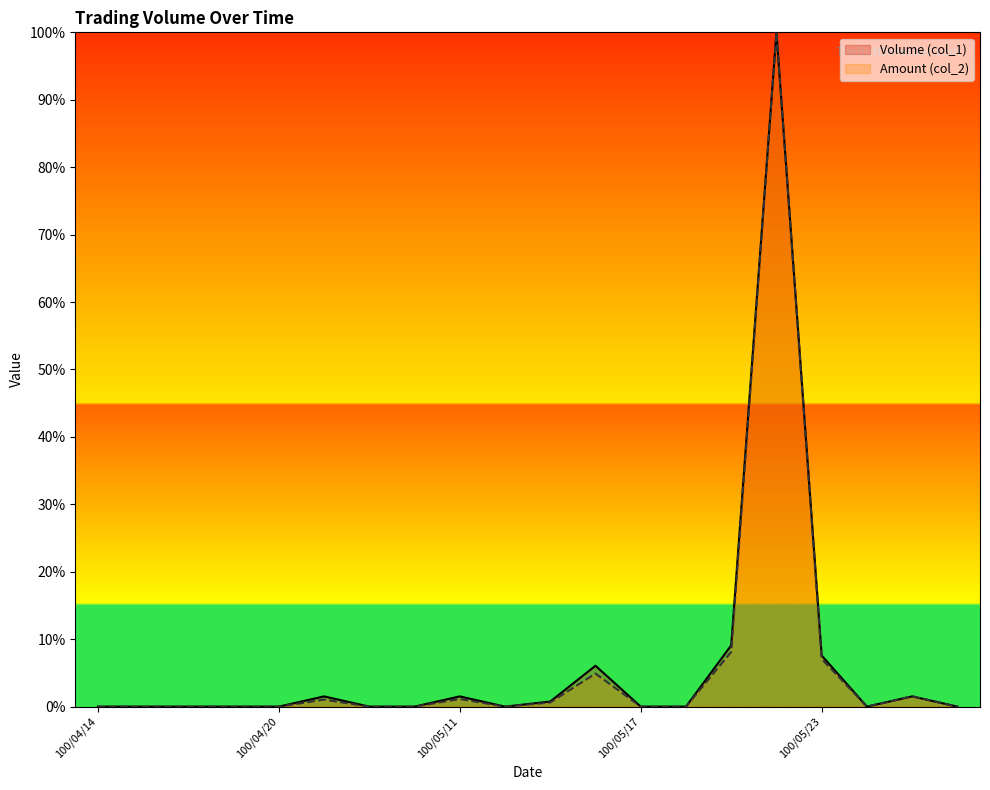

How many positive values does the Volume (col_1) series have?

8